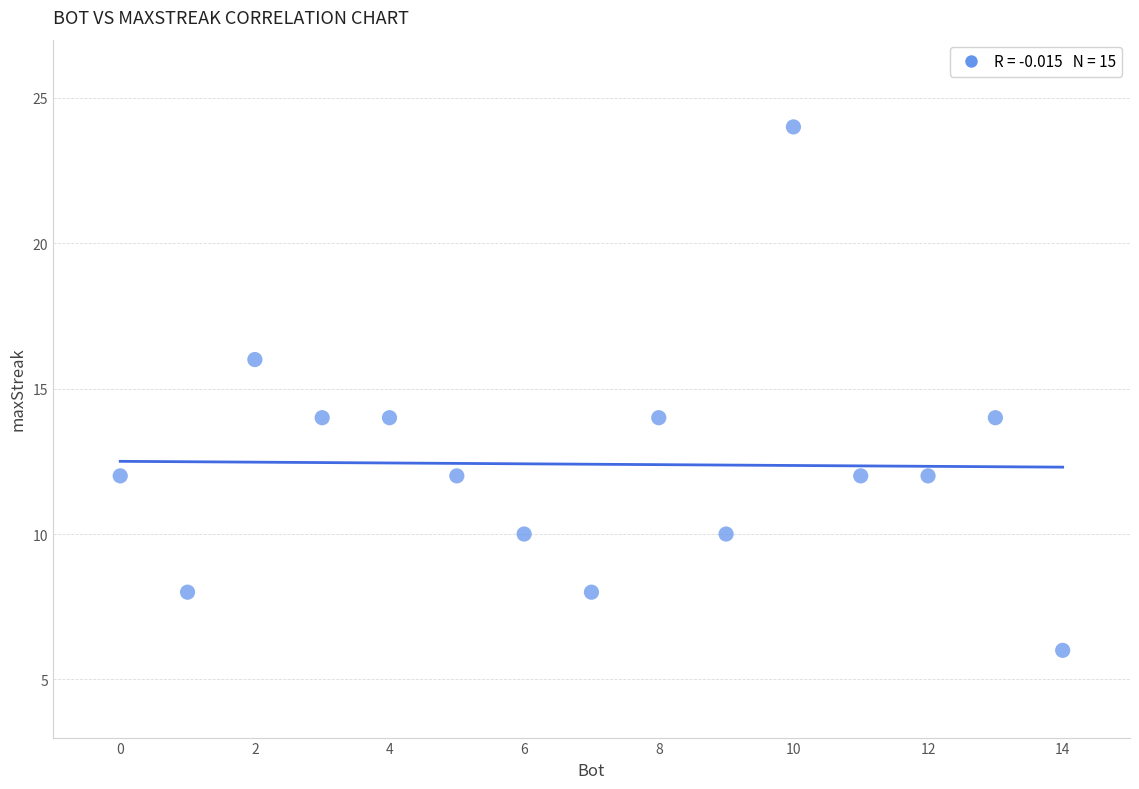

What is the range of X values (max minus min)?

14